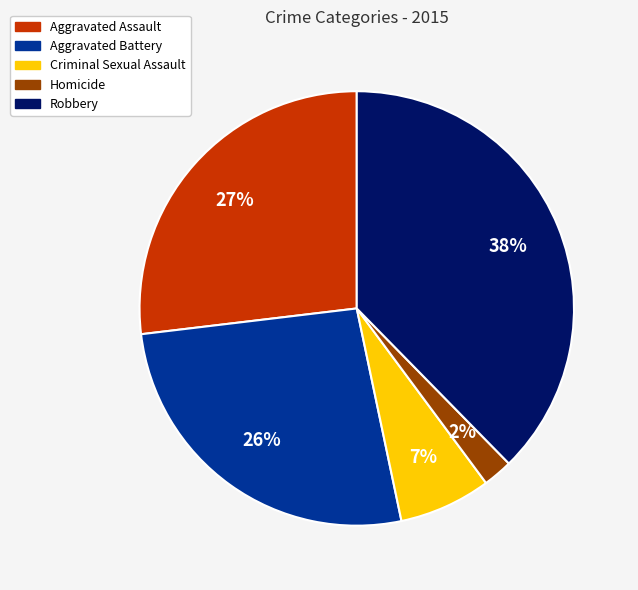

How many segments does this pie chart have?

5